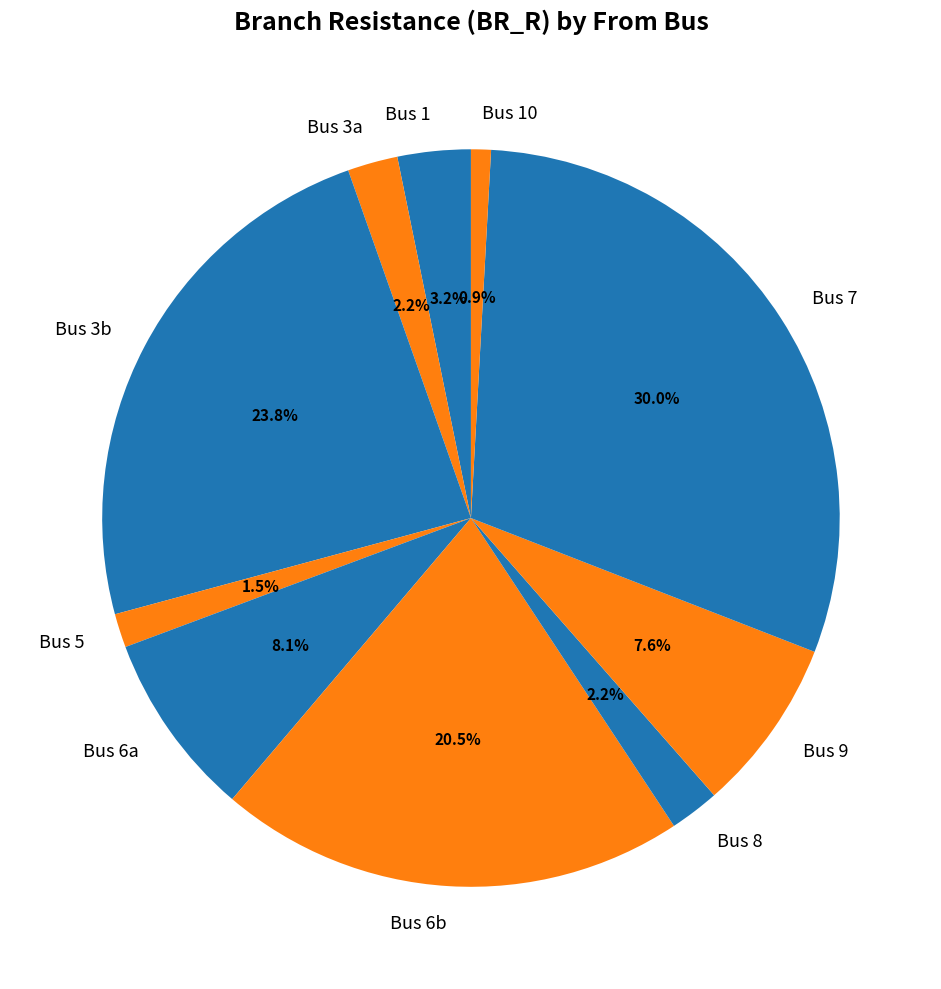

Does Bus 9 account for over 50% of the chart?

No